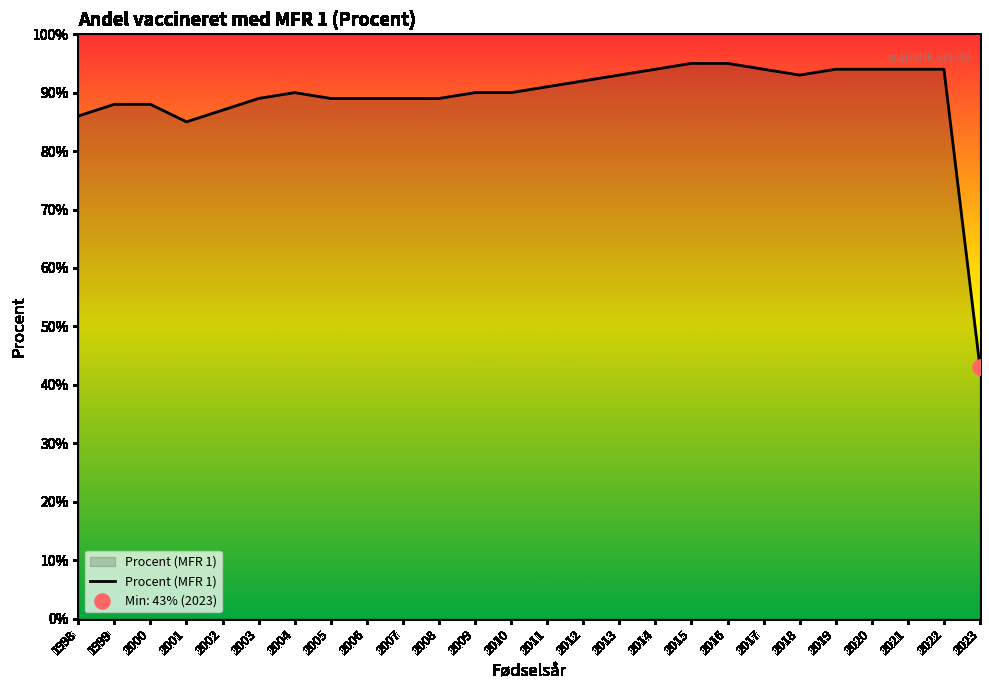

Approximately how many times larger is the value at 2008 compared to 2011?

1.0